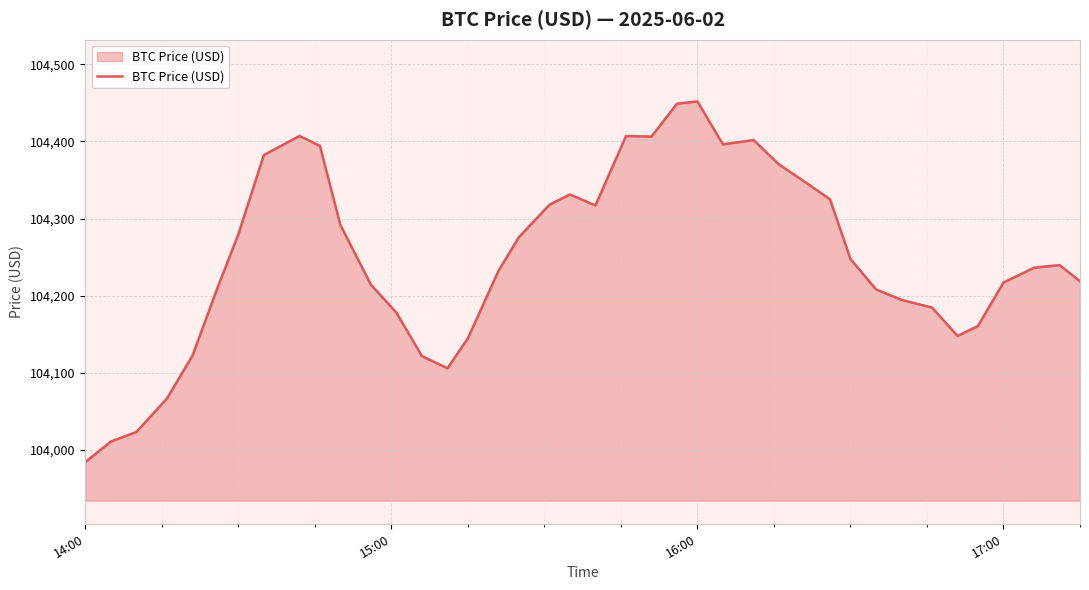

What is the minimum value shown in the chart?

103984.2